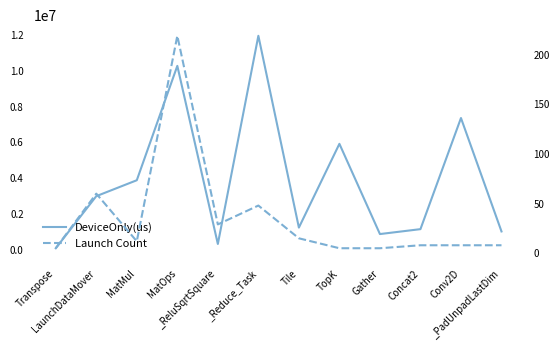

Is it true that DeviceOnly(us) equals 864322.0 at Gather?

True